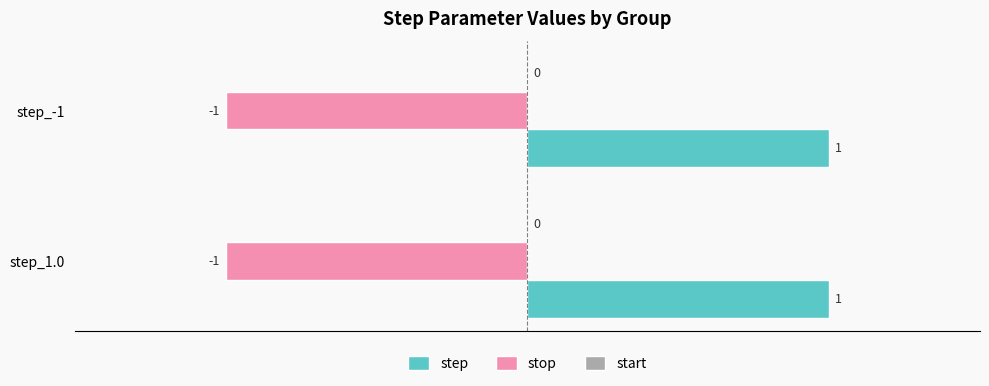

Is the value of stop at step_1.0 greater than the value of step at step_-1?

No